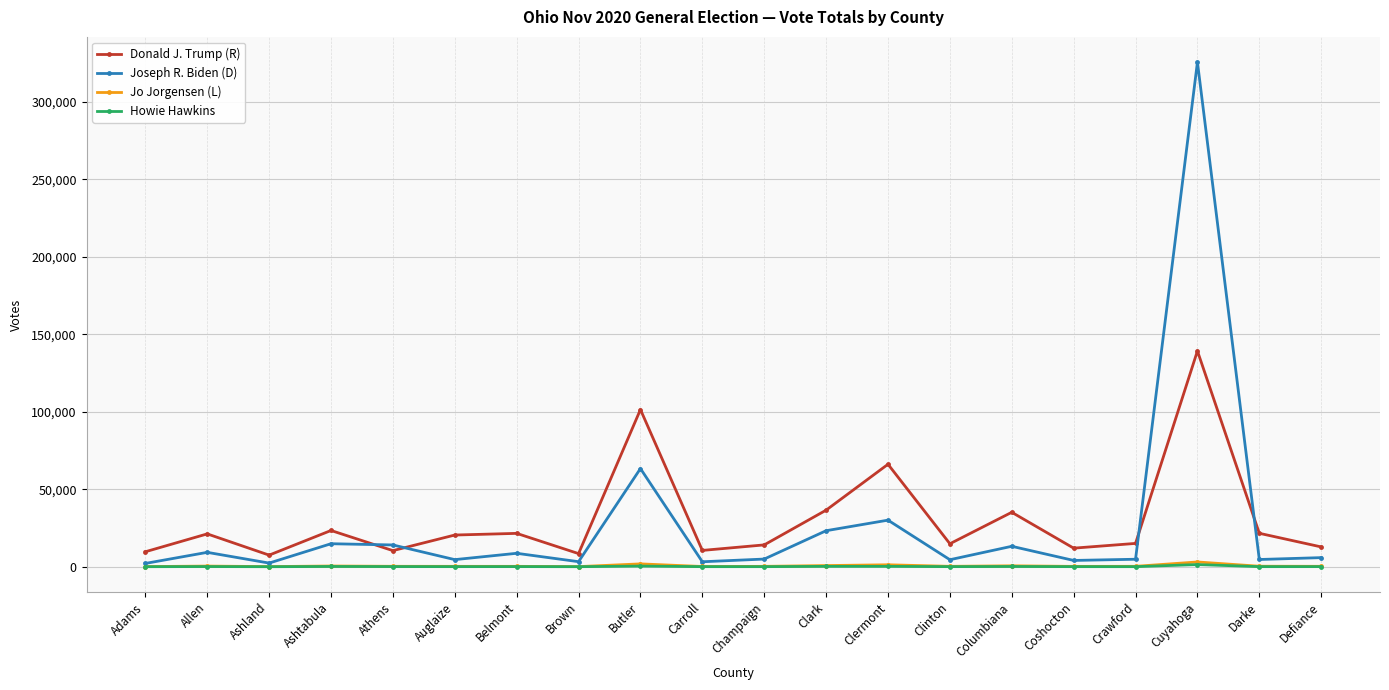

True or false: Donald J. Trump (R) and Howie Hawkins cross at least once.

False